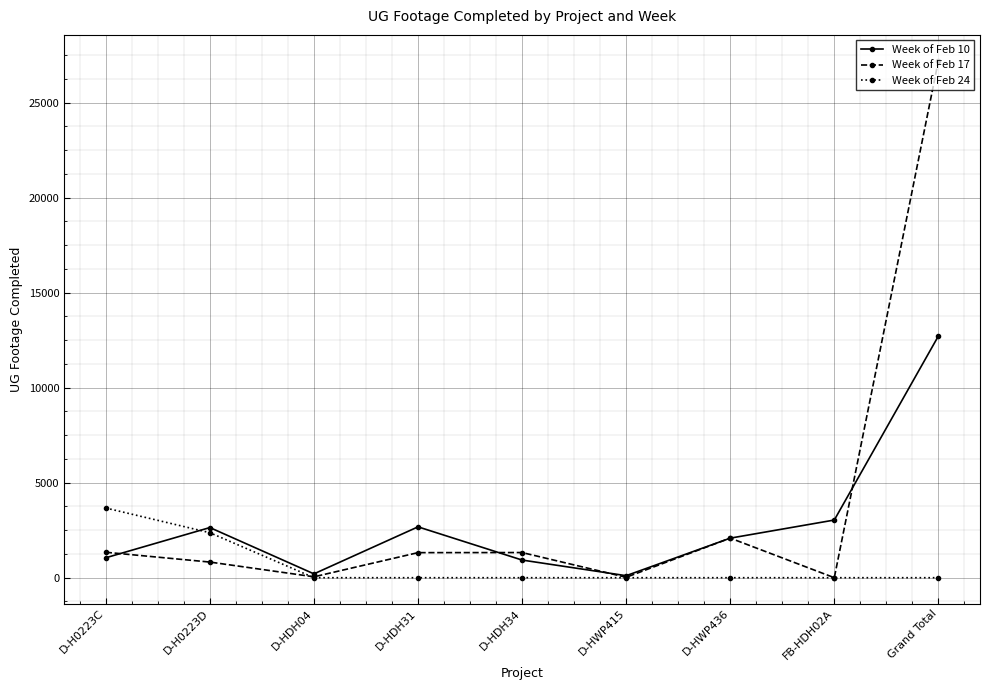

Rank the series at Grand Total from highest to lowest value.

Week of Feb 17, Week of Feb 10, Week of Feb 24